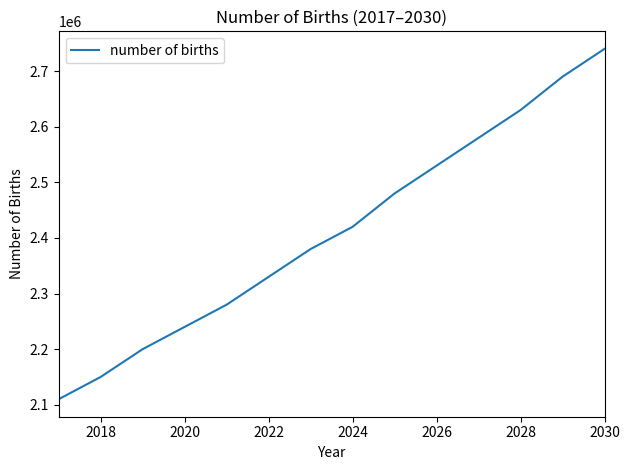

What is the smallest value displayed?

2110000